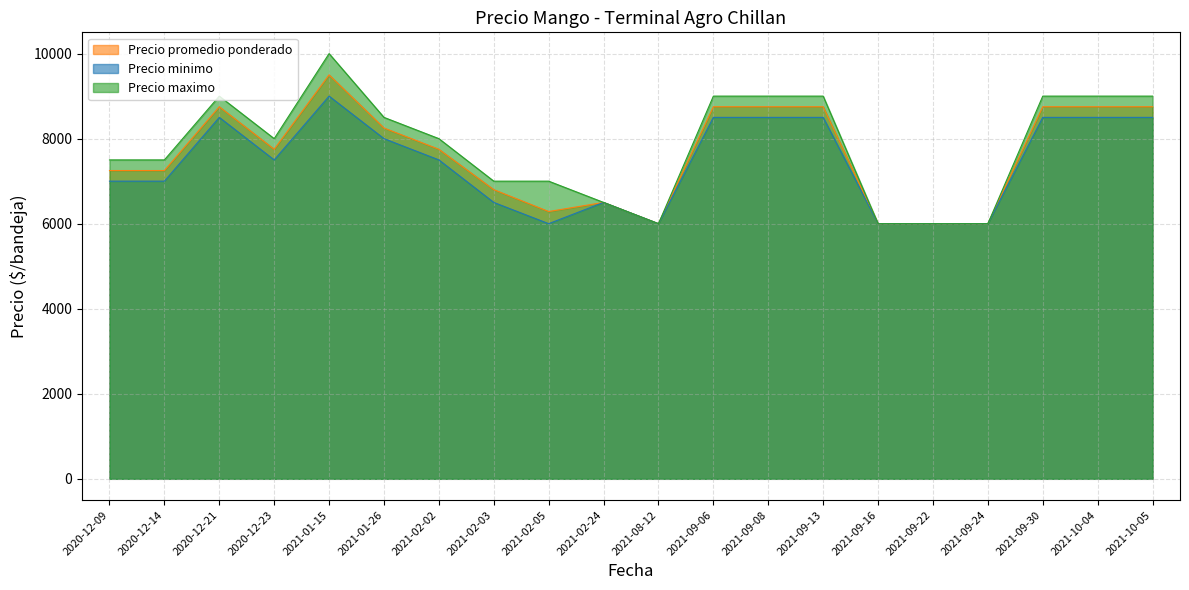

What is the difference between the second highest and minimum values in the Precio promedio ponderado series?

2750